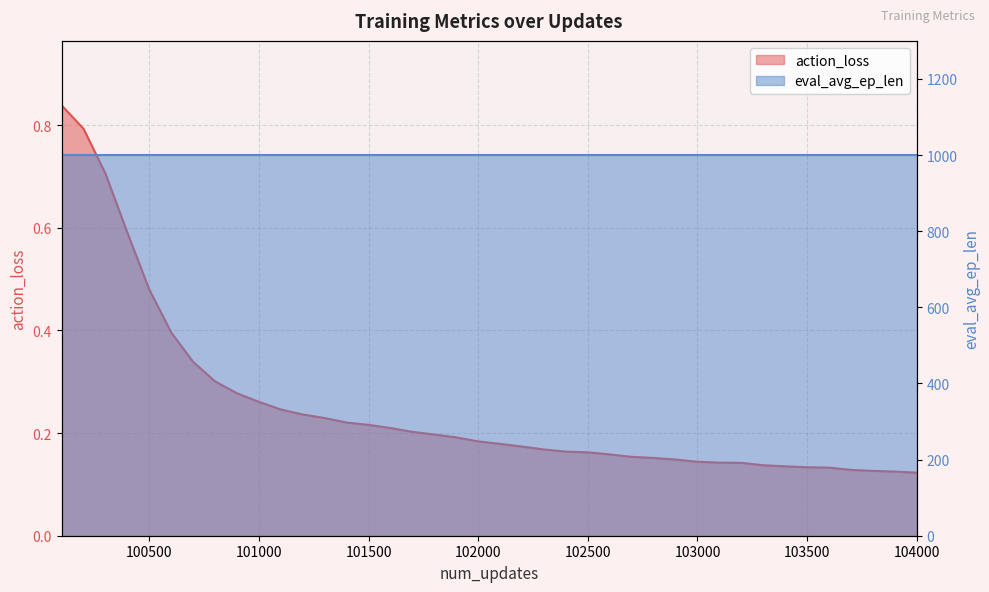

Is it true that the value at 101000 is 0.4?

False